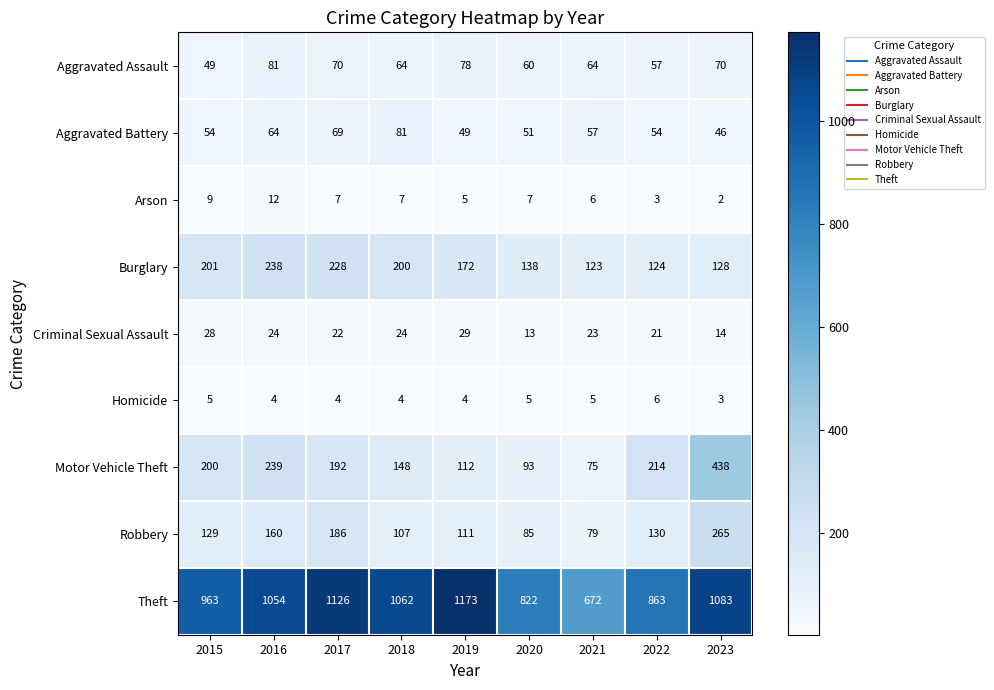

Which series has the largest total across all categories?

Theft